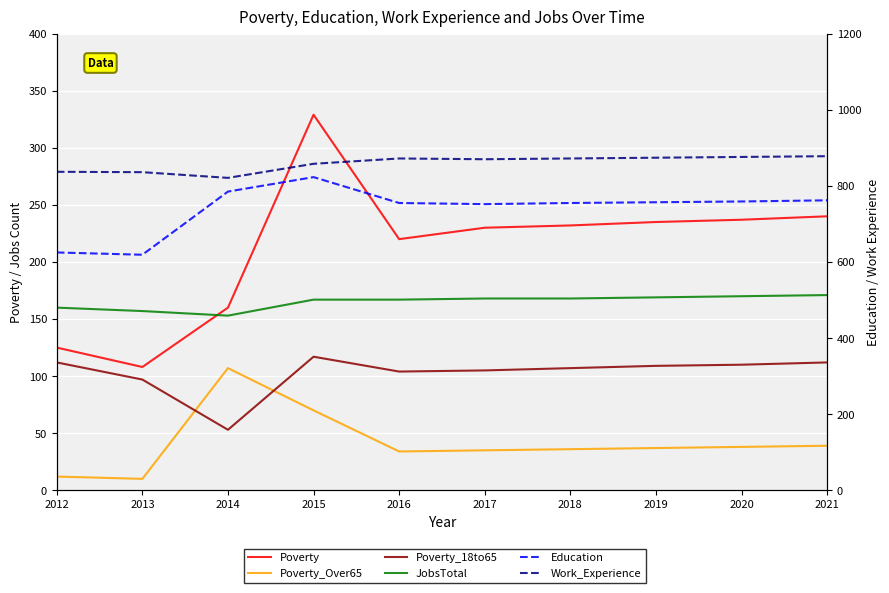

At 2012, list the series in order from largest to smallest.

Work_Experience, Education, JobsTotal, Poverty, Poverty_18to65, Poverty_Over65